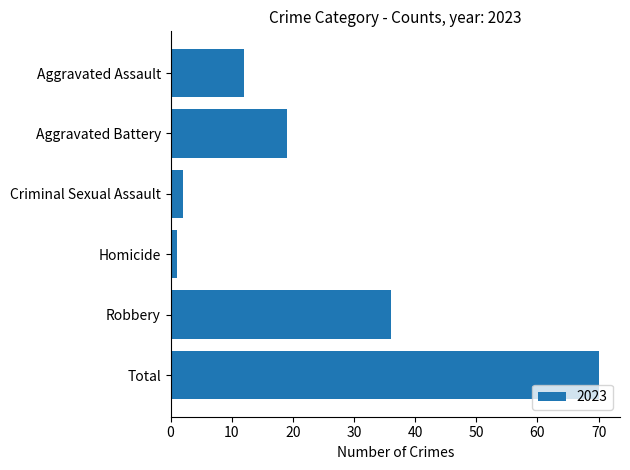

Which has a higher value, Robbery or Total?

Total